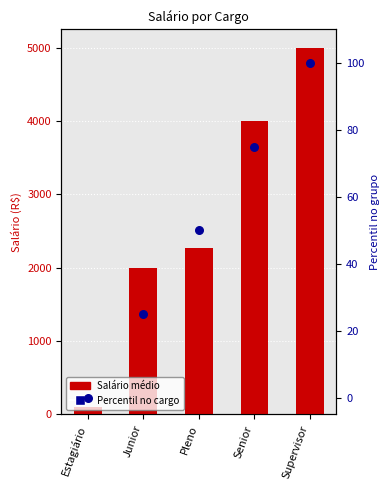

At which category is the sum across all series the highest?

Supervisor